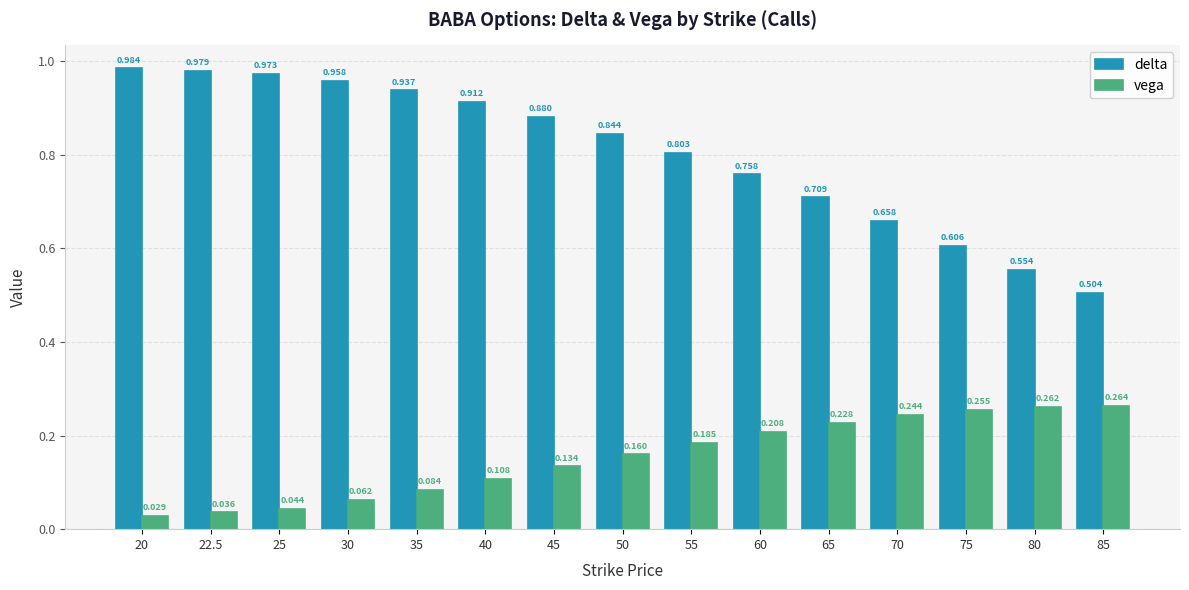

Between 60 and 75, which series saw the biggest shift?

delta